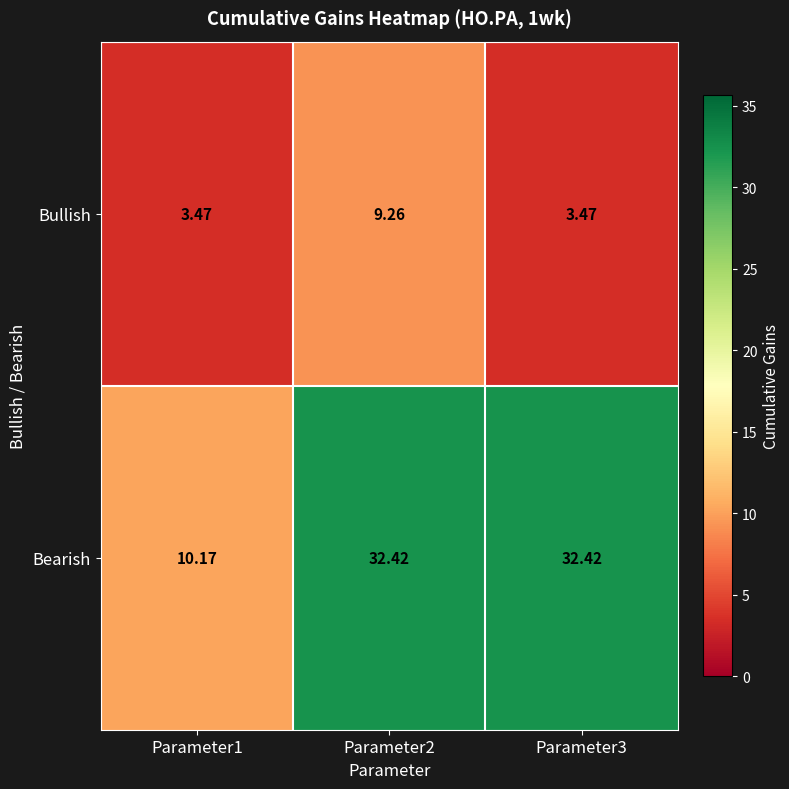

Between Parameter1 and Parameter2, which series saw the biggest shift?

Bearish